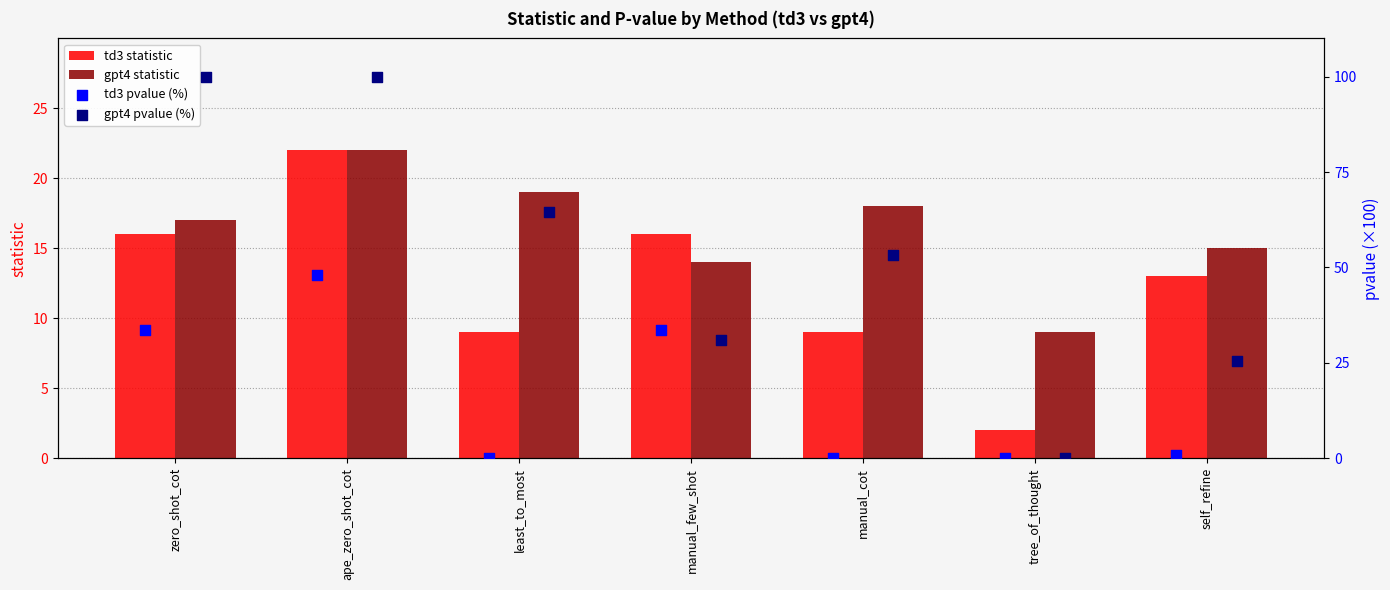

Which series has the largest total across all categories?

gpt4 pvalue (%)